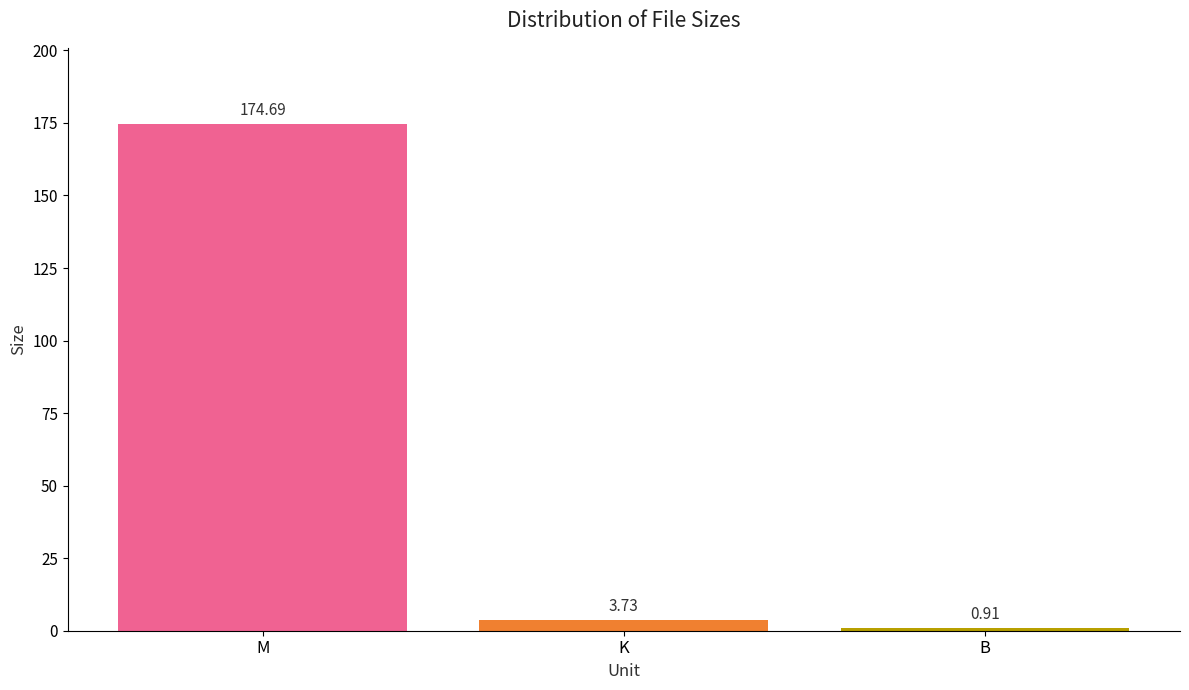

What is the label of the 1st bar from the right?

B